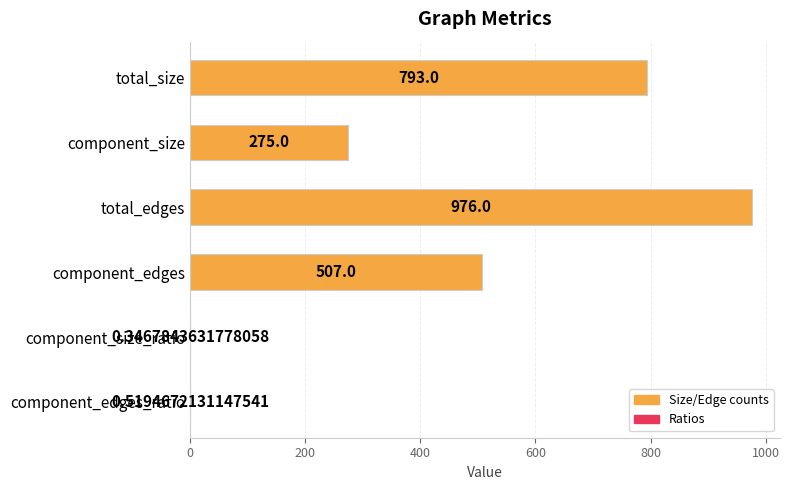

What is the change in value from total_edges to component_edges_ratio?

-975.5